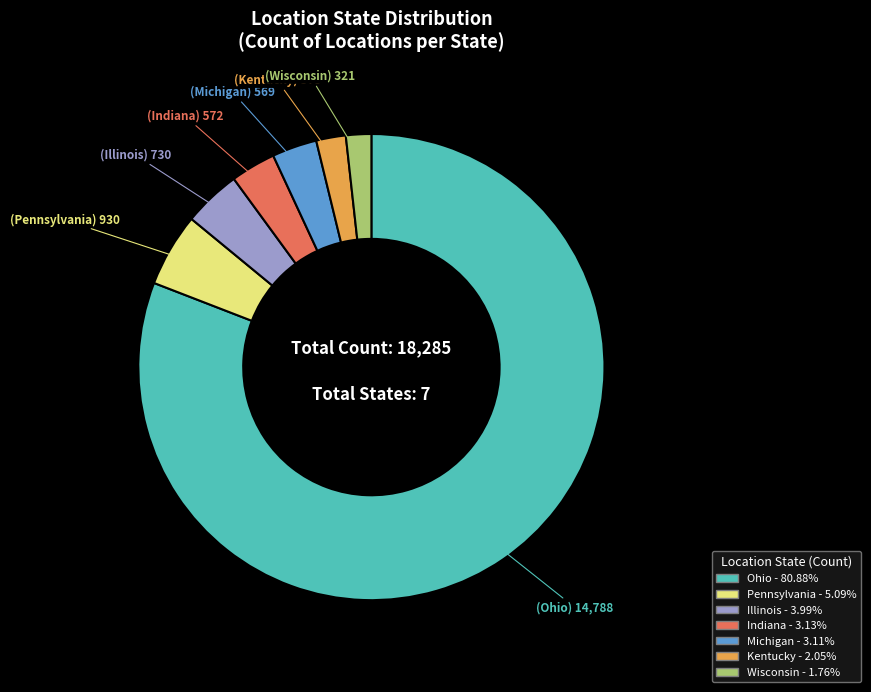

Which has a higher value, Ohio or Kentucky?

Ohio